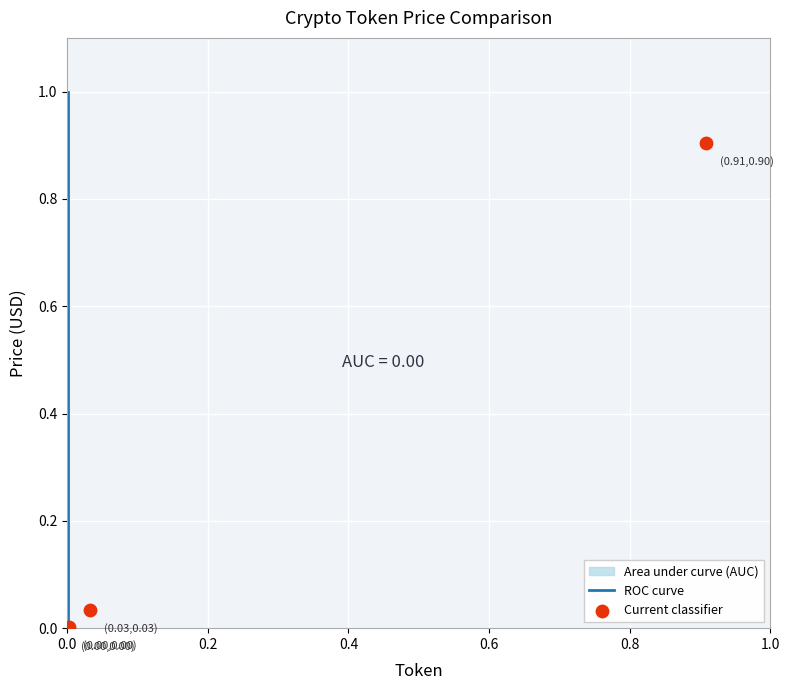

Which series reaches the minimum Y coordinate?

Current classifier